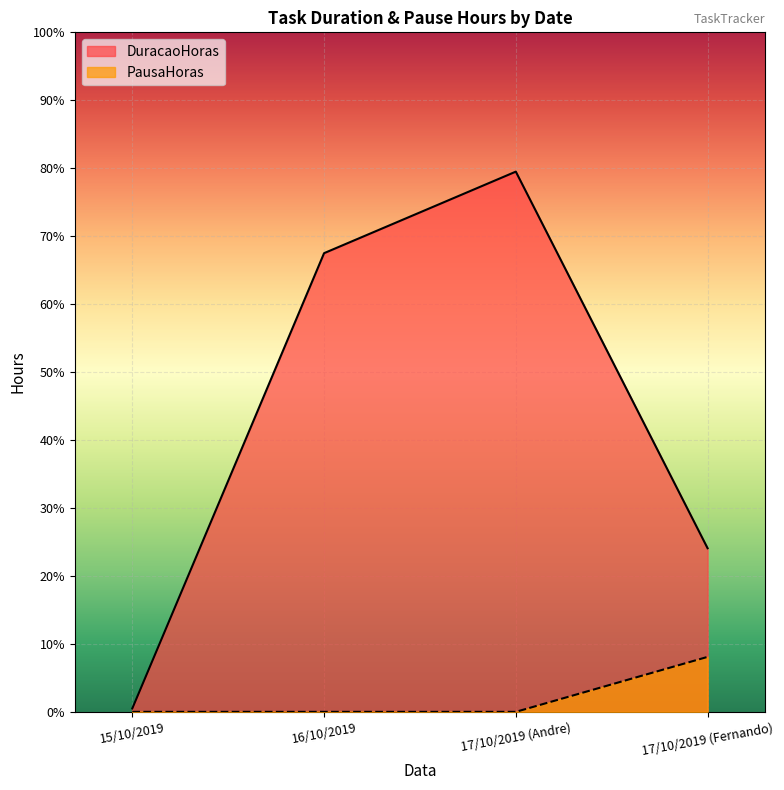

What are all the series names shown in the legend?

DuracaoHoras, PausaHoras